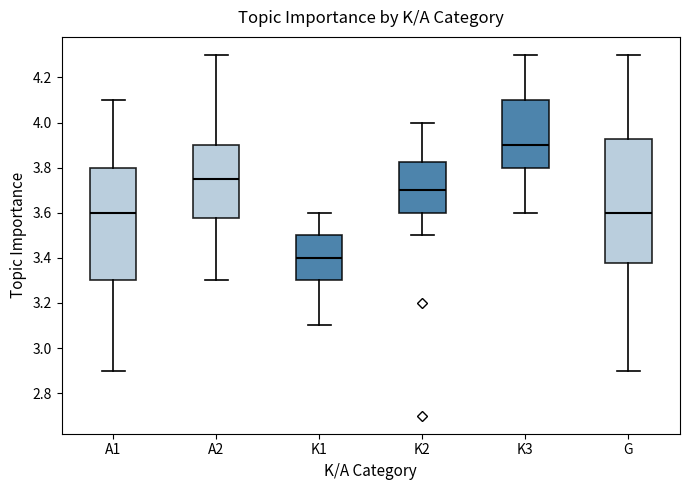

Comparing the boxes themselves (not the whiskers), which one is the tallest?

G